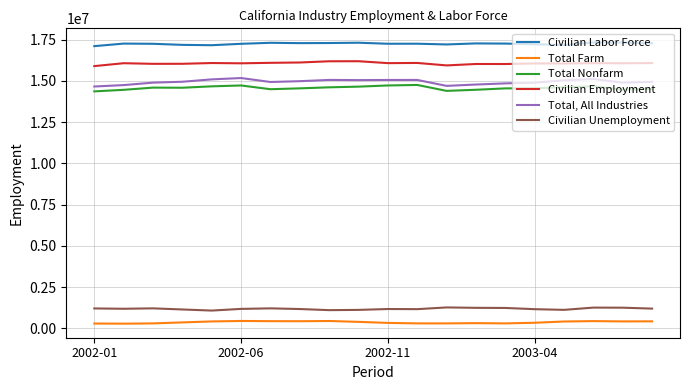

True or false: Civilian Labor Force and Total Nonfarm cross at least once.

False